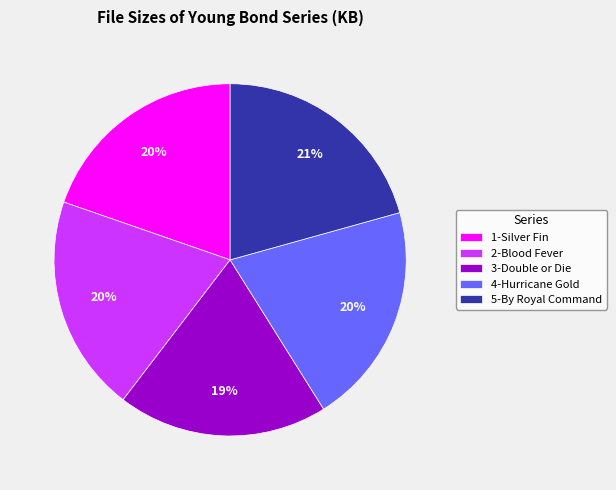

Is the sum of 3-Double or Die and 4-Hurricane Gold greater than half?

No